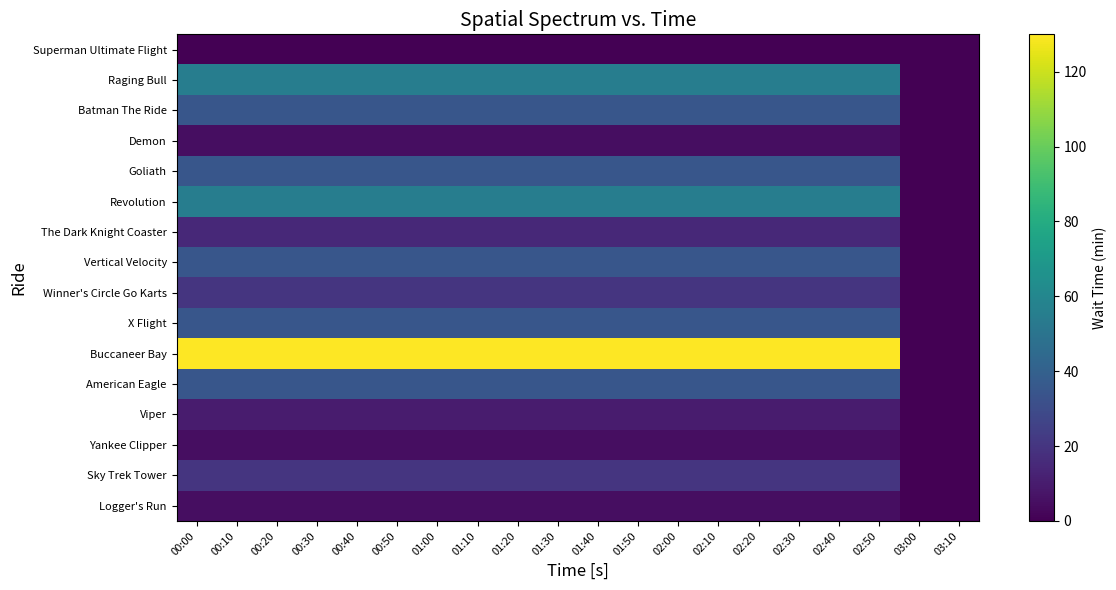

At how many categories does at least one series exceed 80?

18